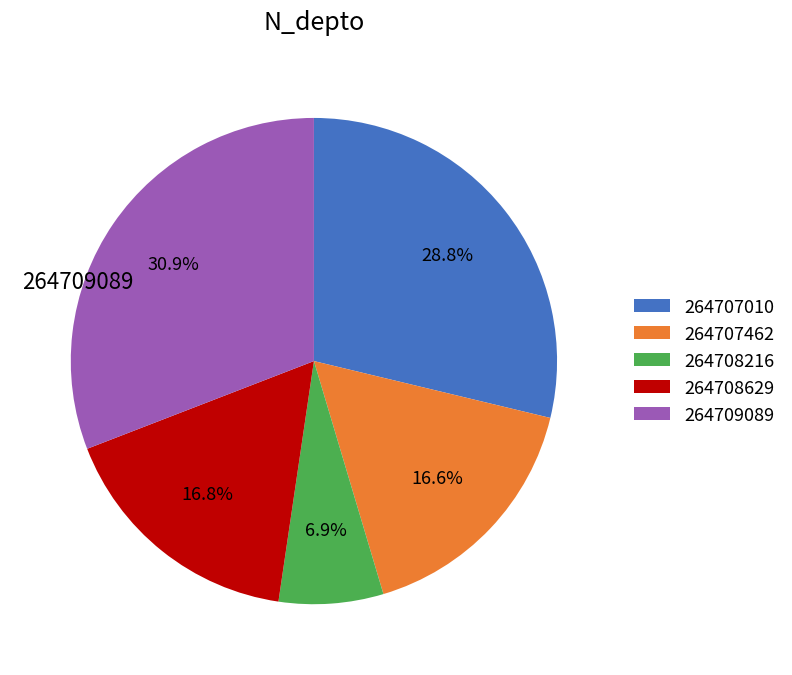

Does any single category account for the majority?

No